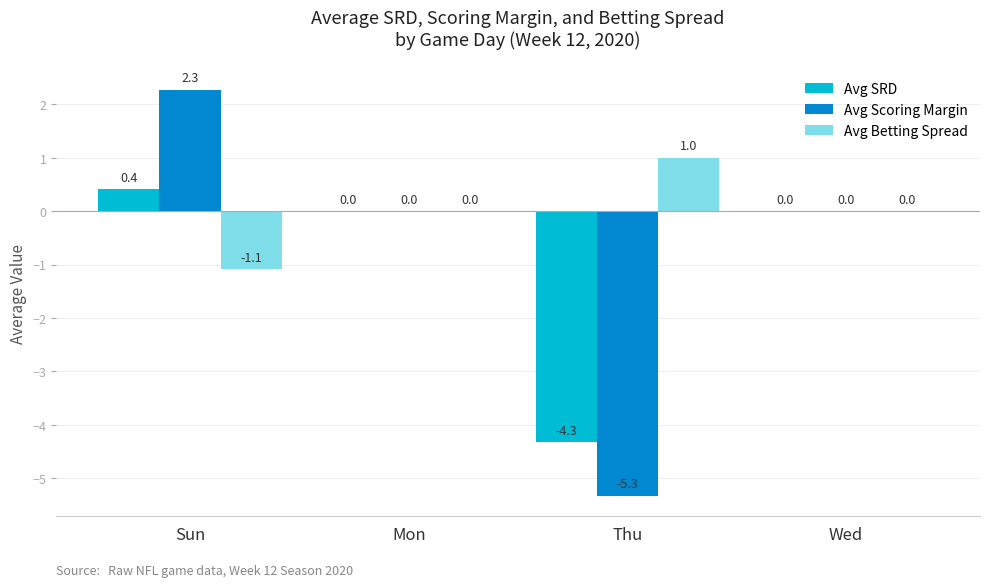

What are all the series names shown in the legend?

Avg SRD, Avg Scoring Margin, Avg Betting Spread